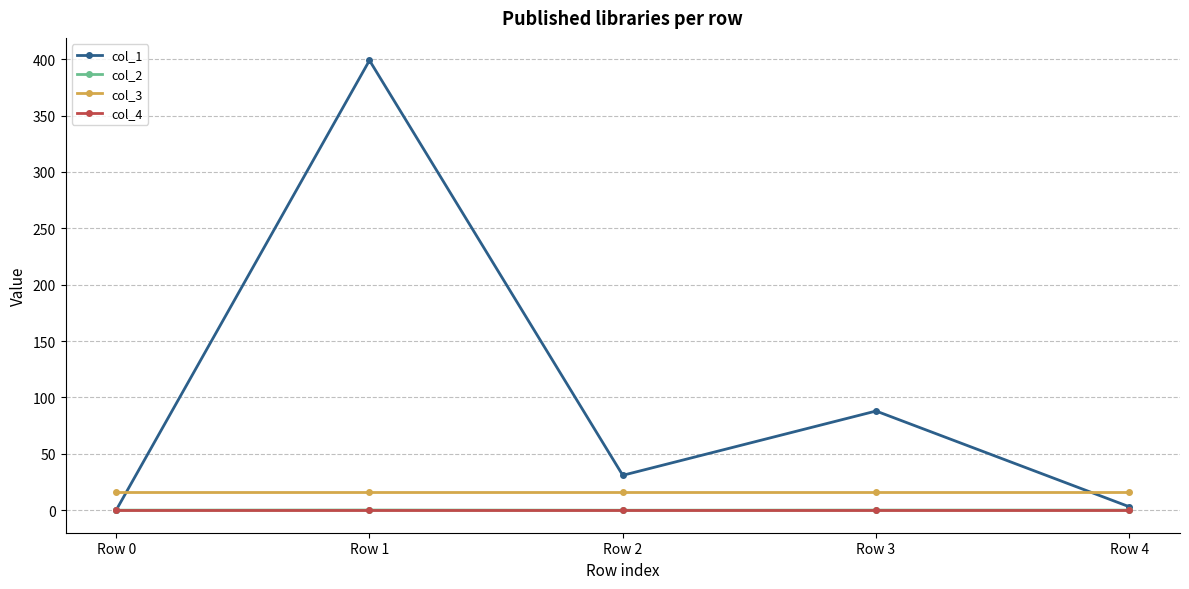

How many data points does each series have?

5